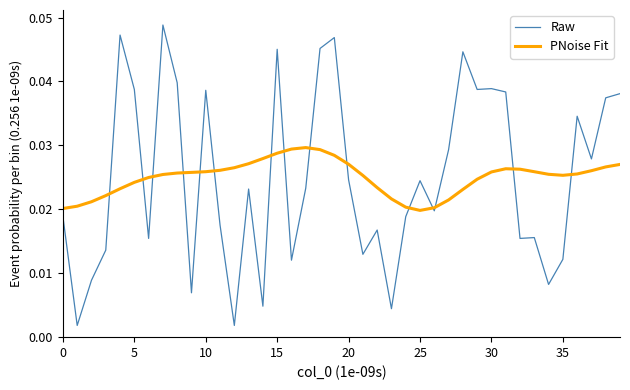

List the series in order of their peak value, highest first.

Raw, PNoise Fit